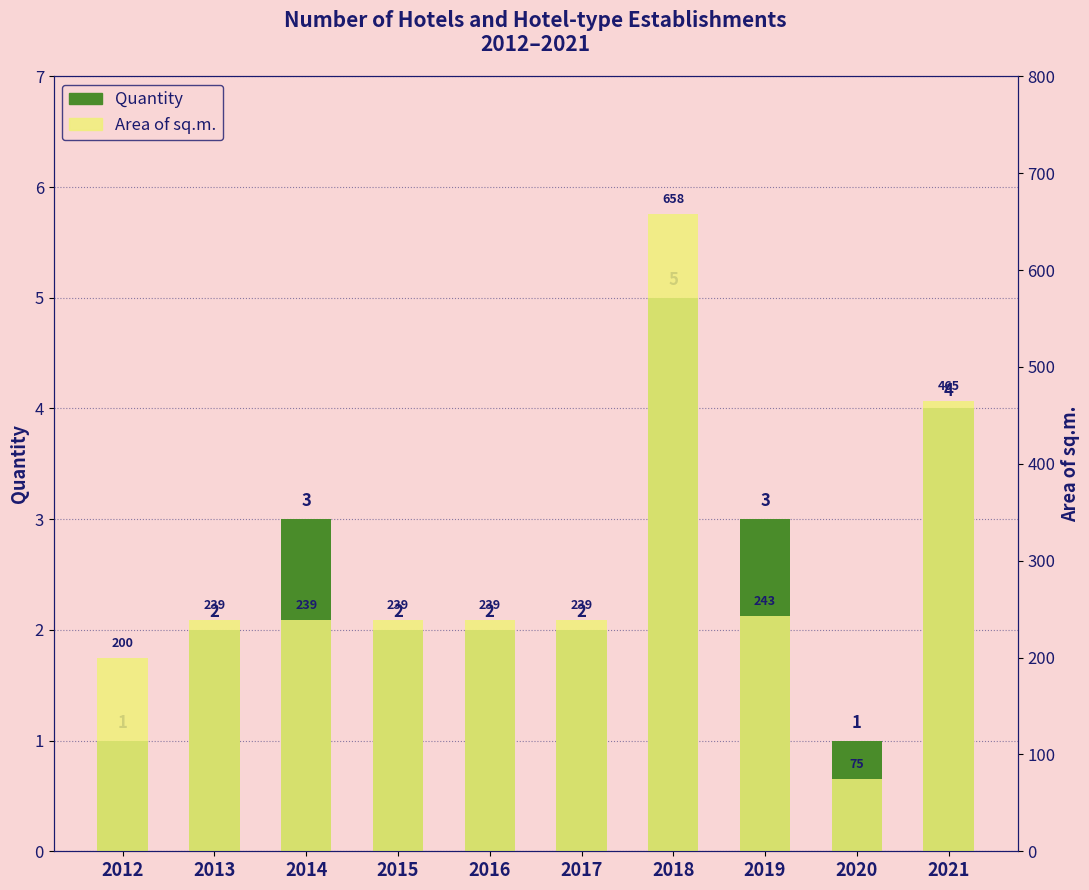

Which series changed the most between 2014 and 2017?

Quantity